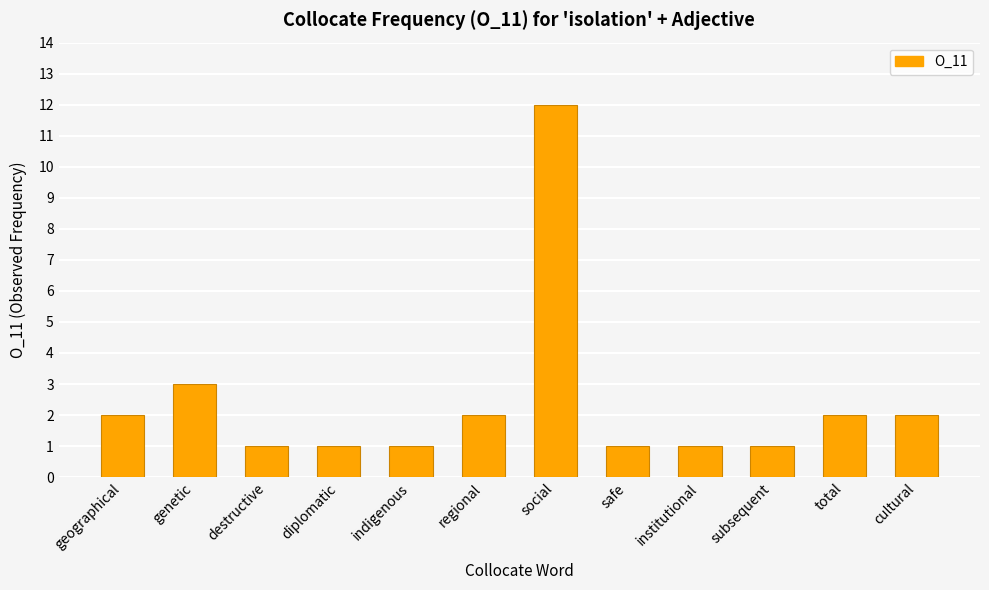

Approximately how many times larger is the value at social compared to diplomatic?

12.0